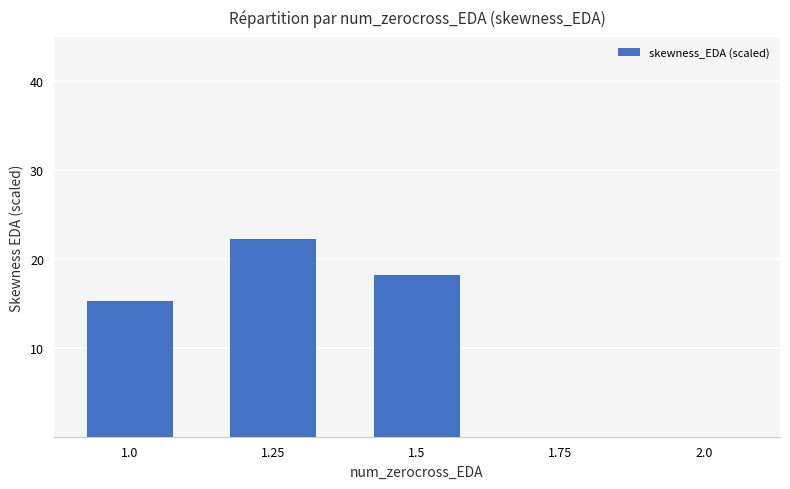

What is the maximum value shown in the chart?

22.3